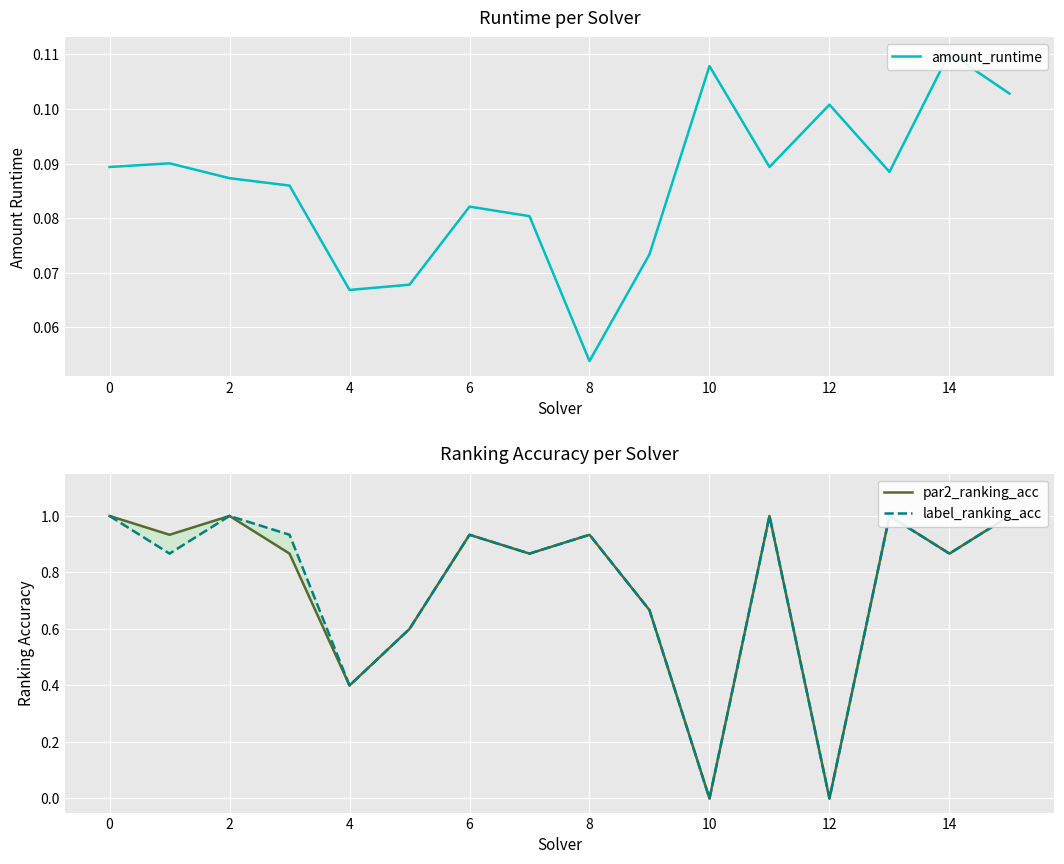

What is the difference between the maximum and second lowest values in the label_ranking_acc series?

1.0